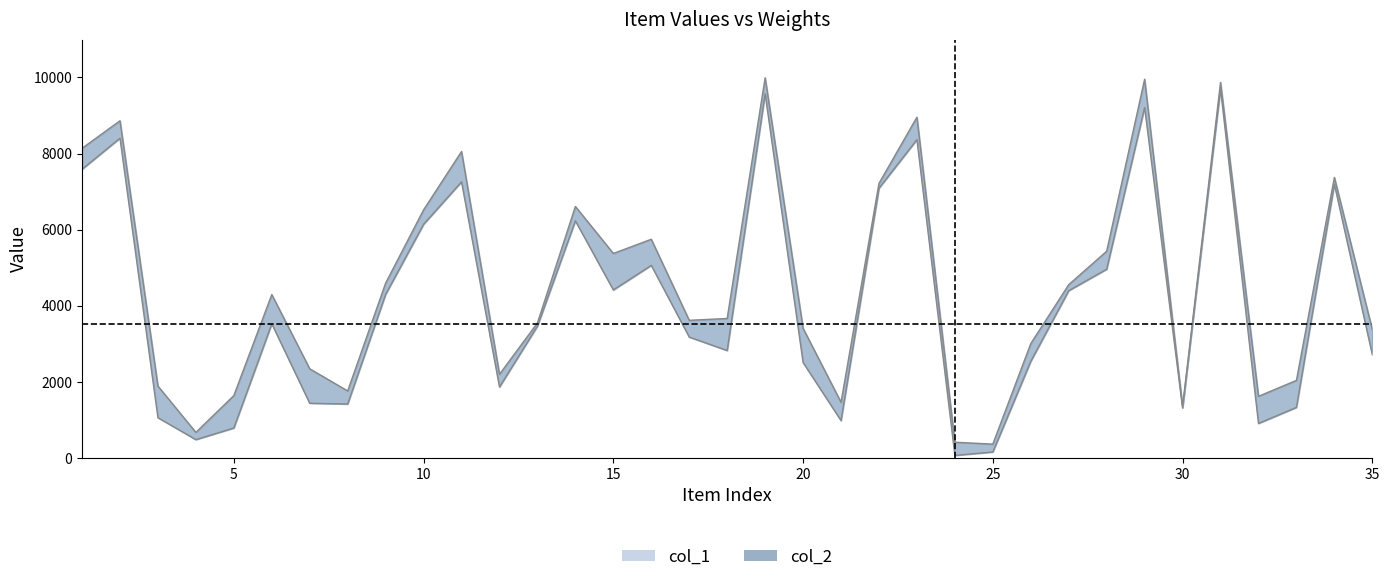

In col_2, how many points are higher than both neighbors (excluding endpoints)?

10